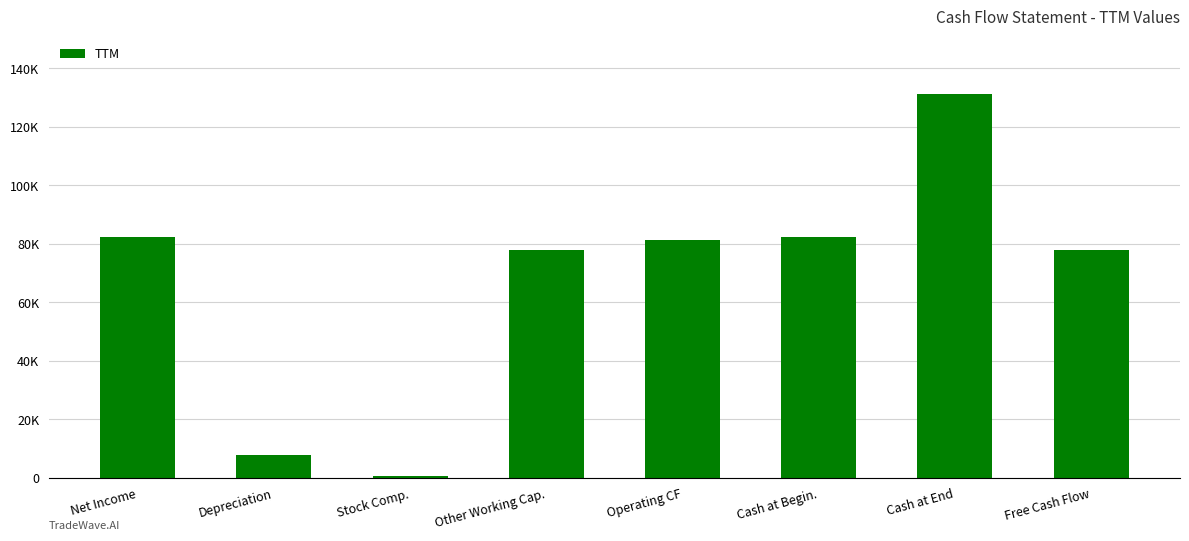

Are the bars grouped side by side (vs. stacked)?

No